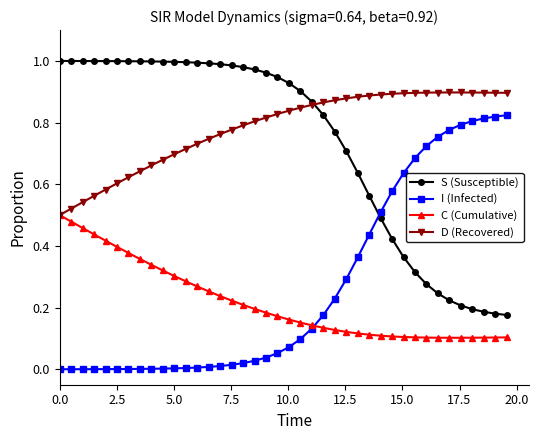

Which series has the largest total across all categories?

D (Recovered)